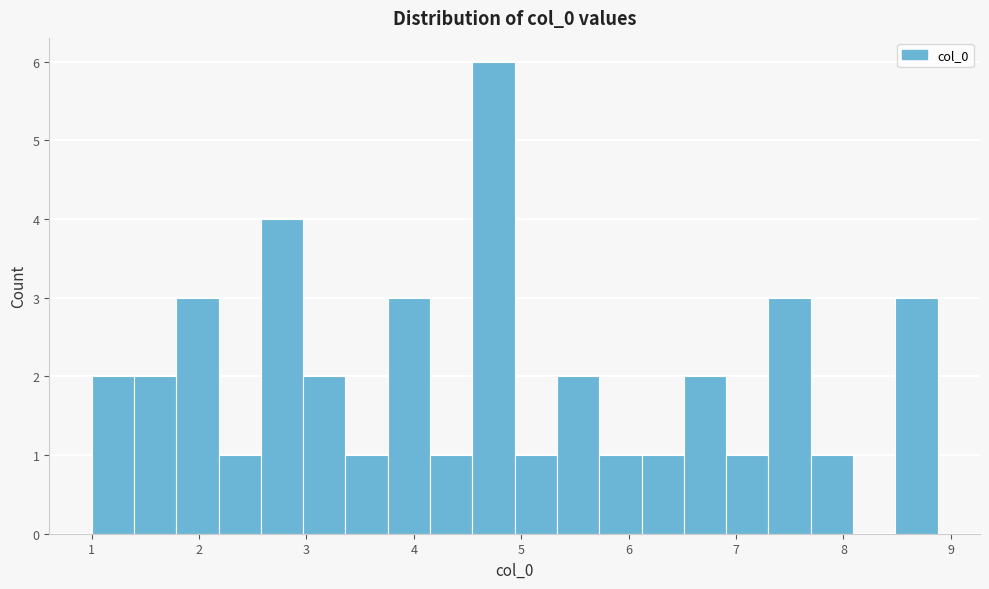

Around what value on the x-axis is the tallest bar? Give the approximate position of its centre, as read against the axis.

4.7